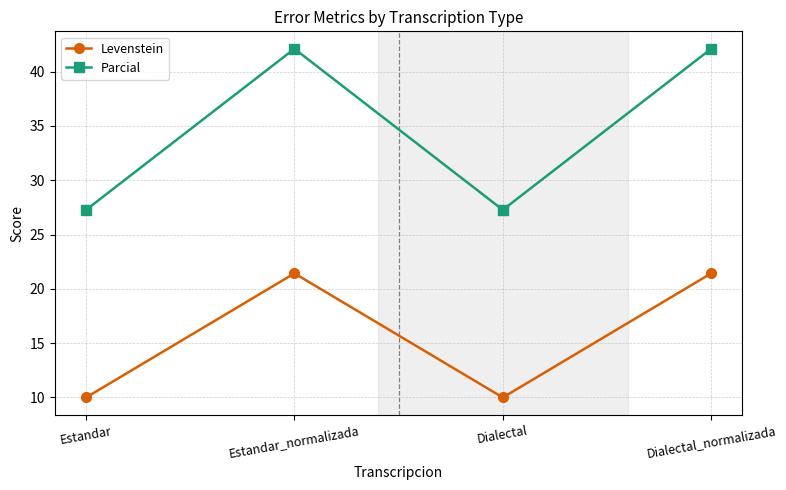

How many values in the Levenstein series exceed 21?

2